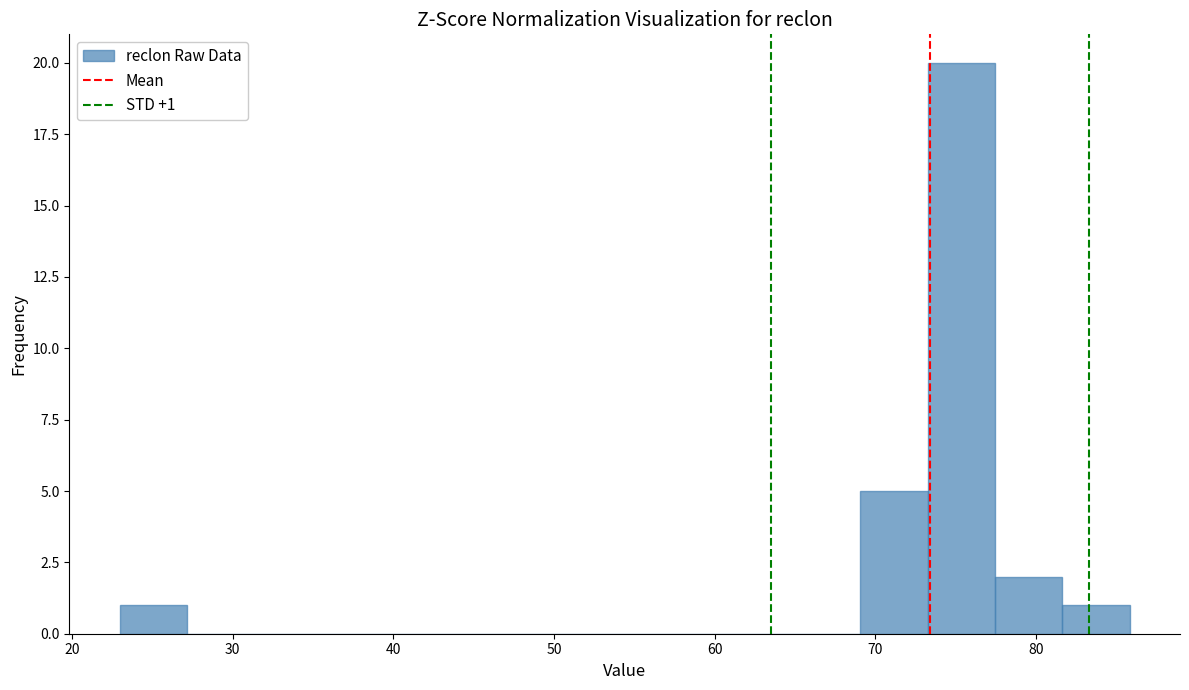

Which range on the x-axis has the tallest bar?

73 to 77